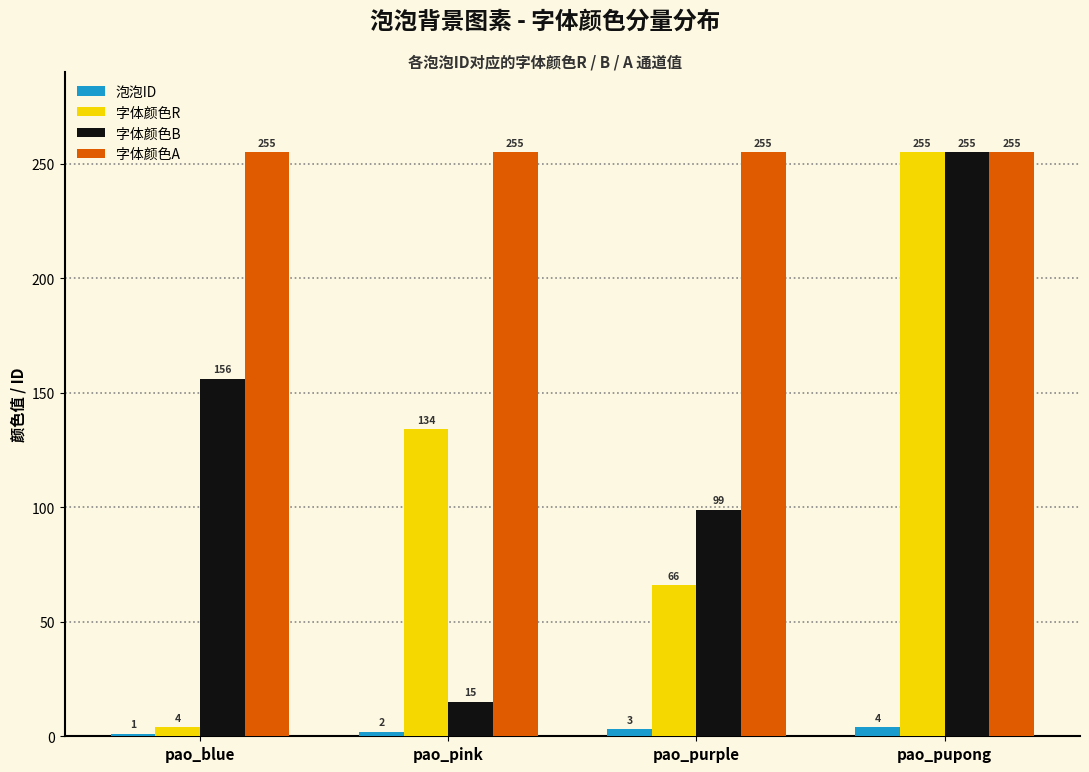

What is the label of the 2nd bar from the right?

pao_purple